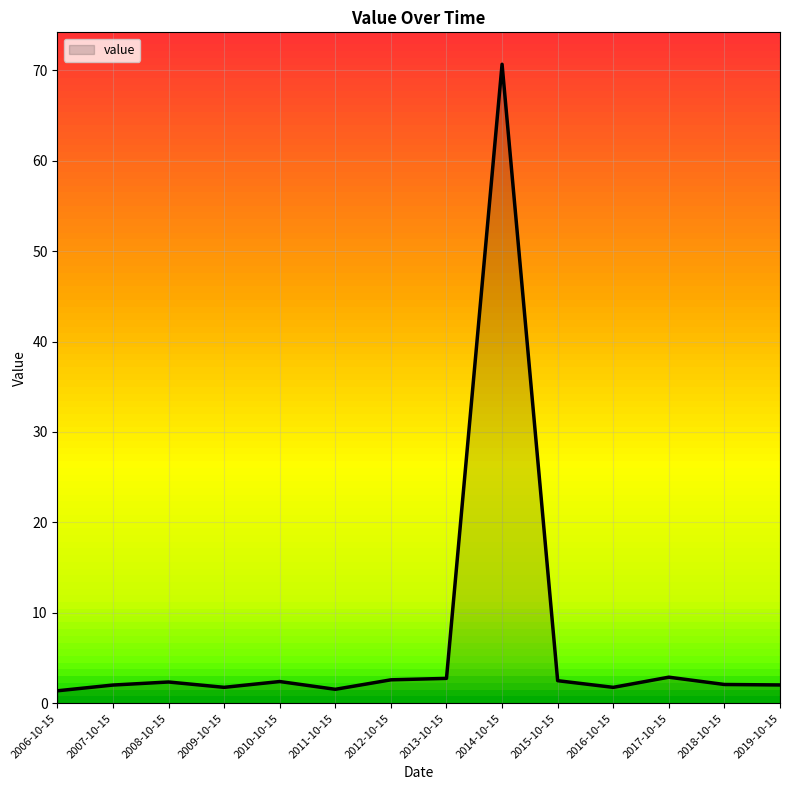

Is it true that the value at 2019-10-15 is 2.0?

True